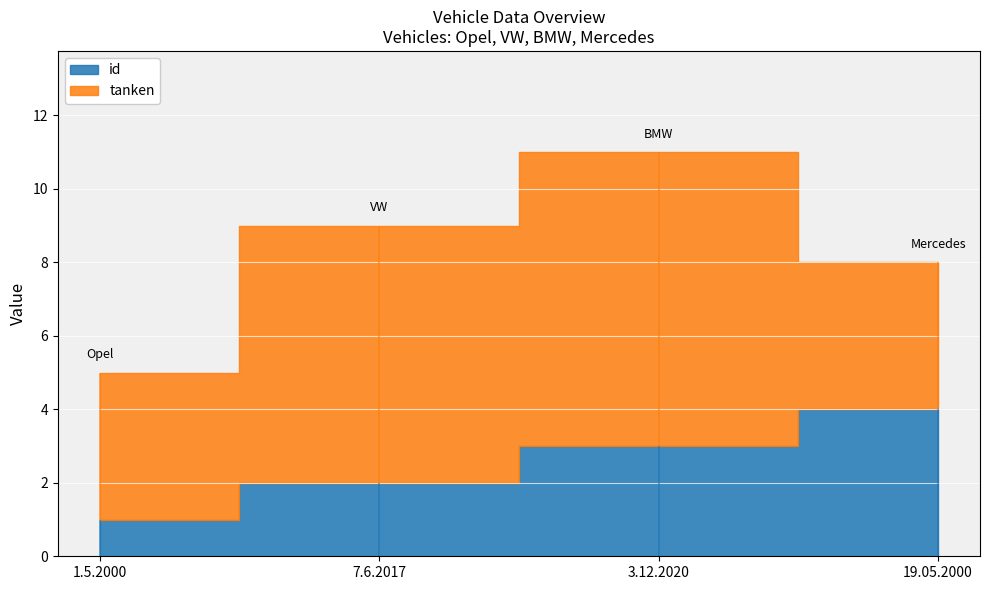

True or false: tanken and id intersect in this chart.

False